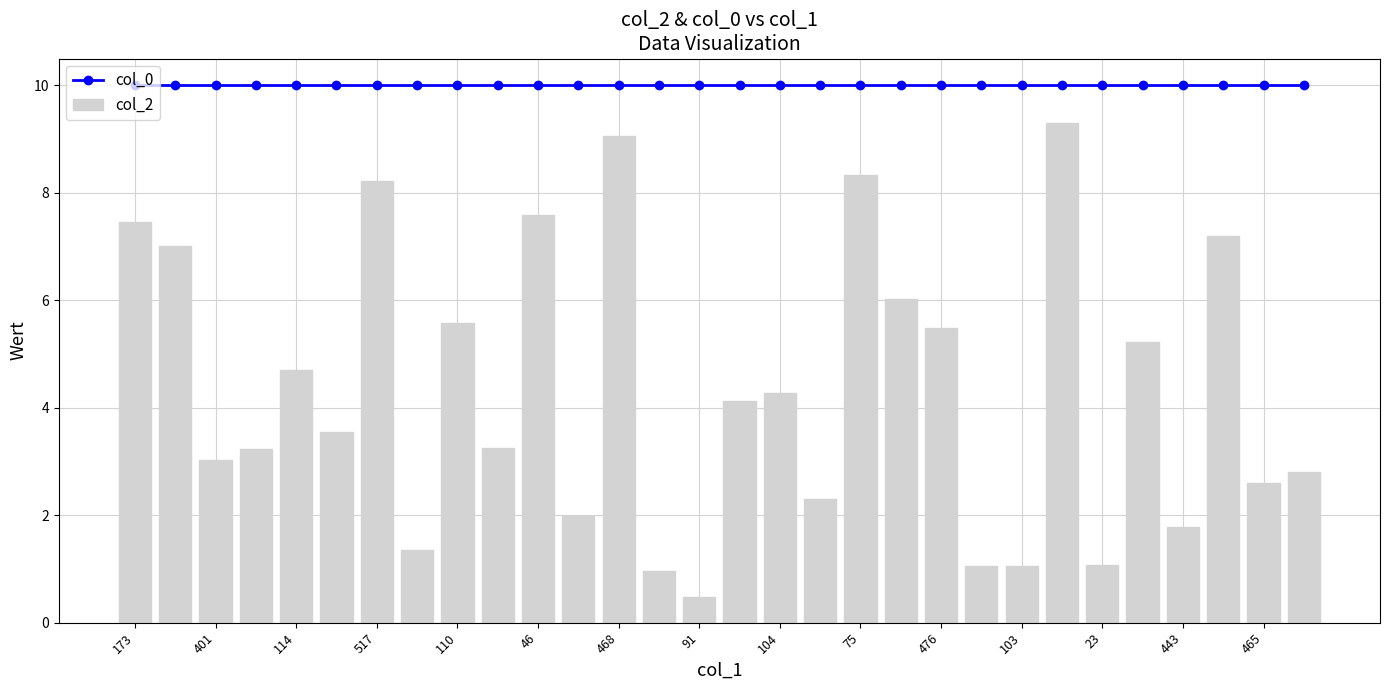

What is the sum of all col_0 values?

300.0